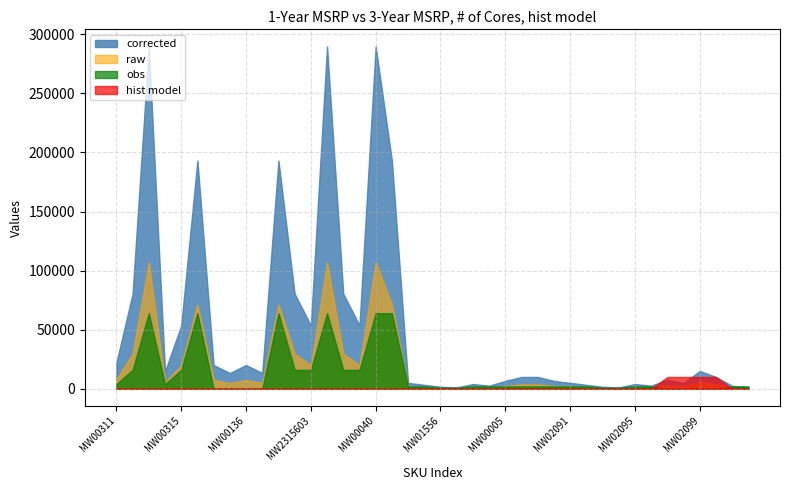

At MW02094, list the series in order from smallest to largest.

hist model, obs, raw, corrected